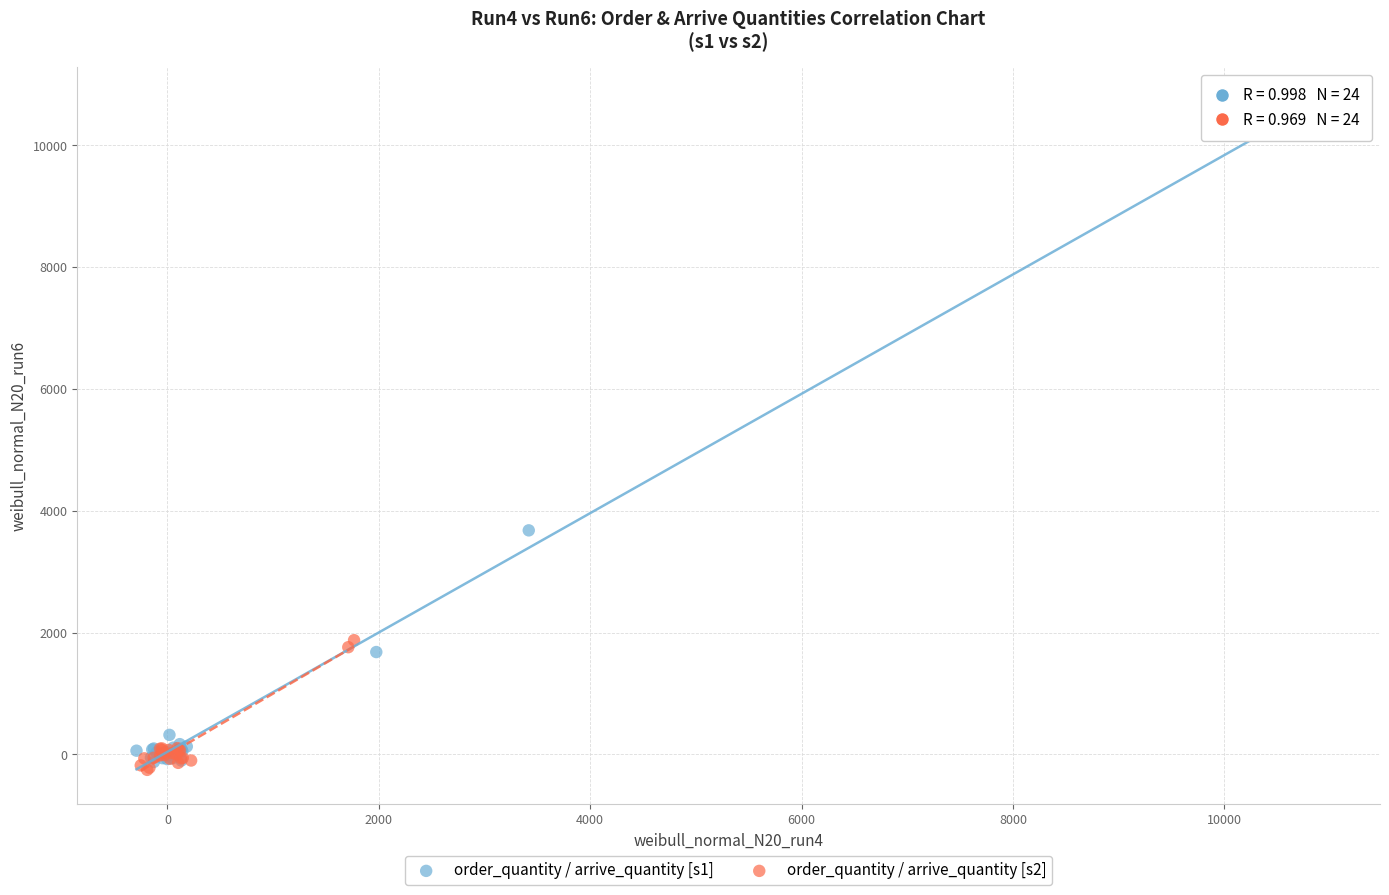

Which series has the largest Y range (max minus min)?

order_quantity / arrive_quantity [s1]